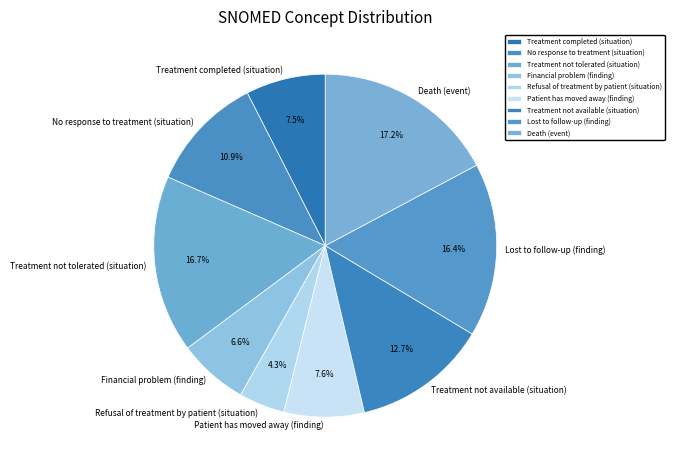

What percentage do Death (event) and Treatment not available (situation) together represent?

29.9%